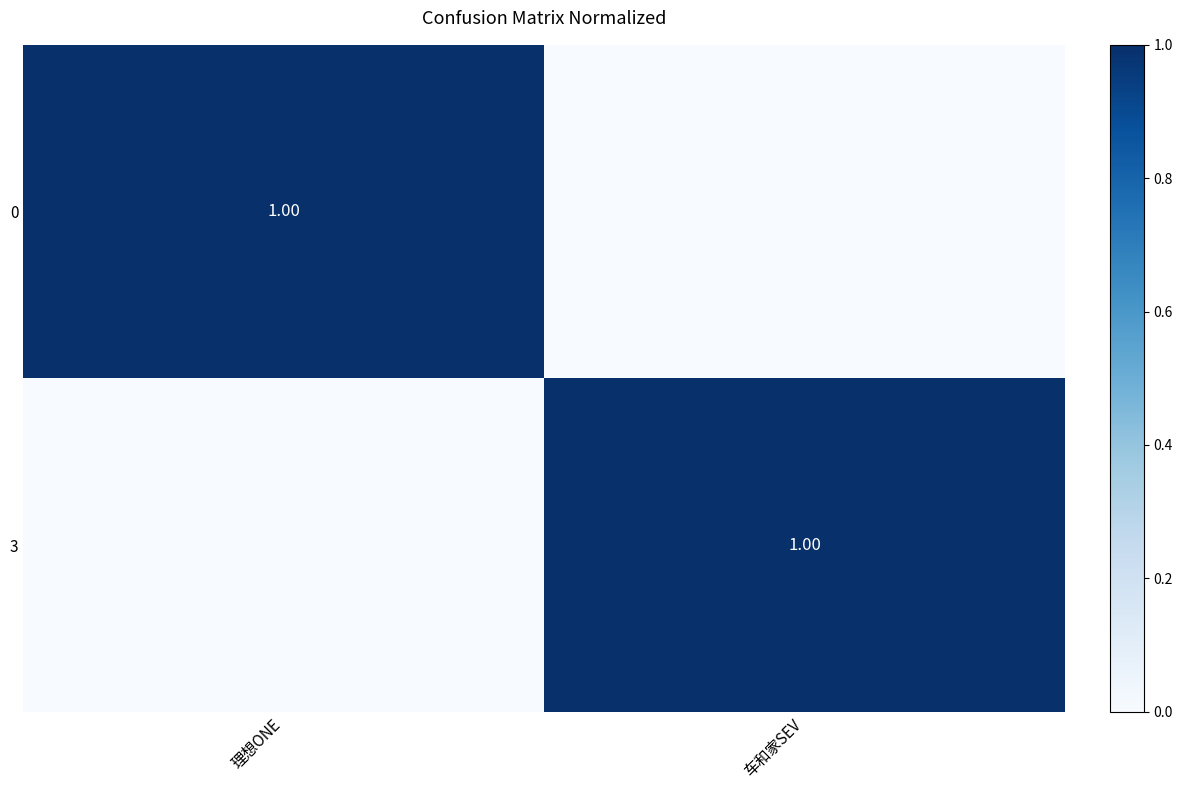

What is the difference between the maximum and minimum values in the 0 series?

1